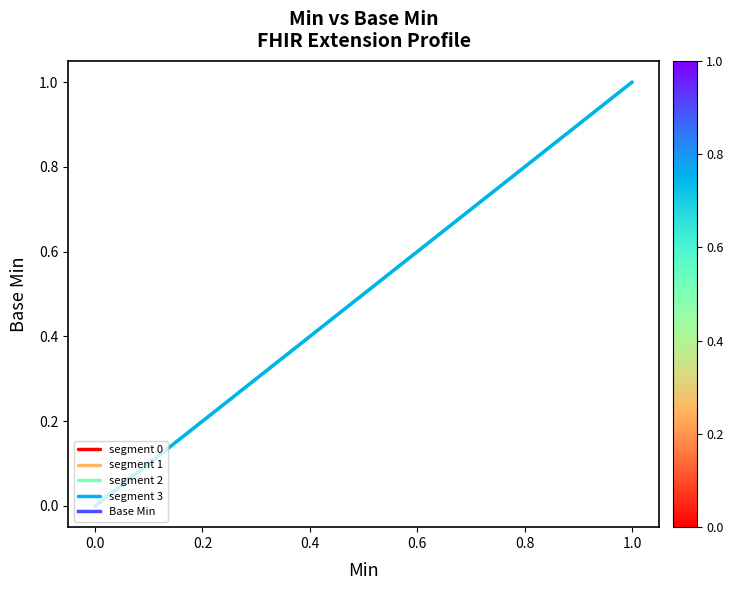

List the series in order of their peak value, lowest first.

segment 0, segment 1, segment 2, segment 3